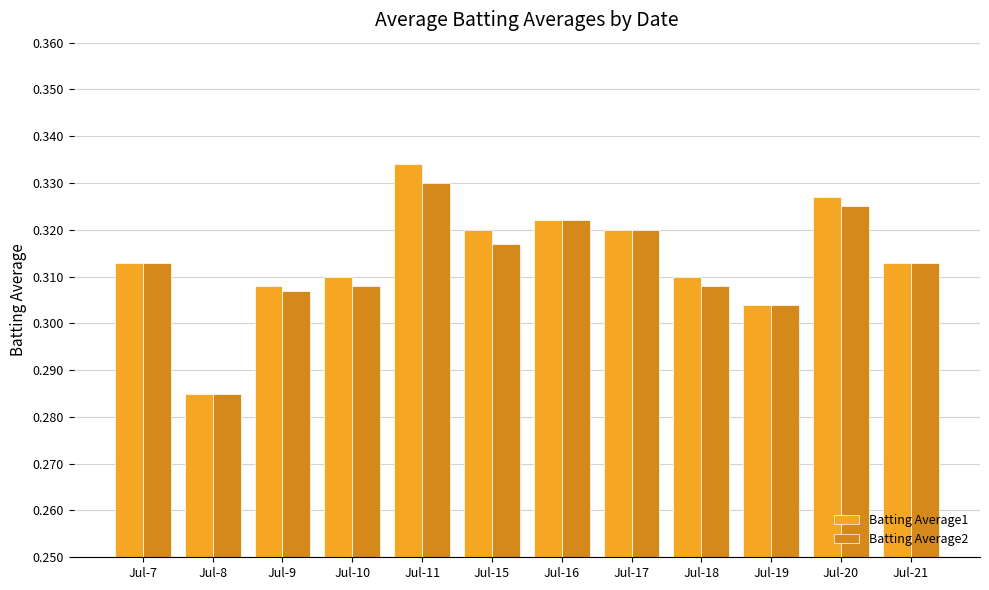

How many bars are there in each group?

2